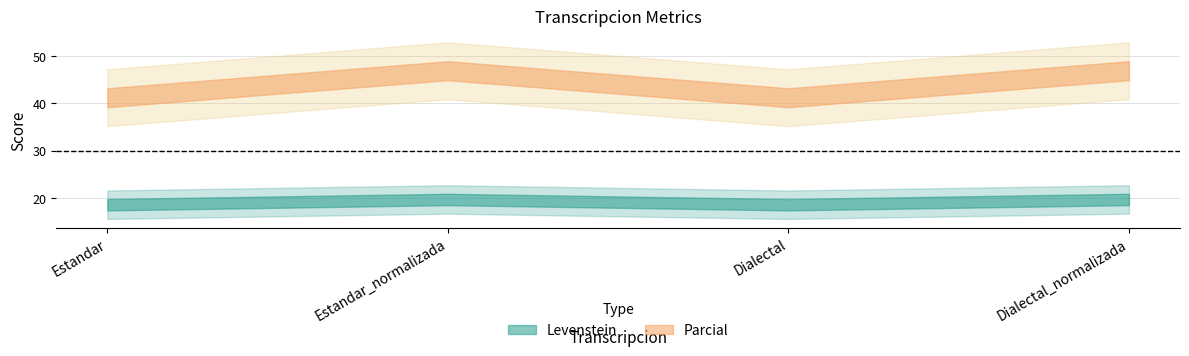

What is the spread (max minus min) of values at Dialectal_normalizada?

27.2